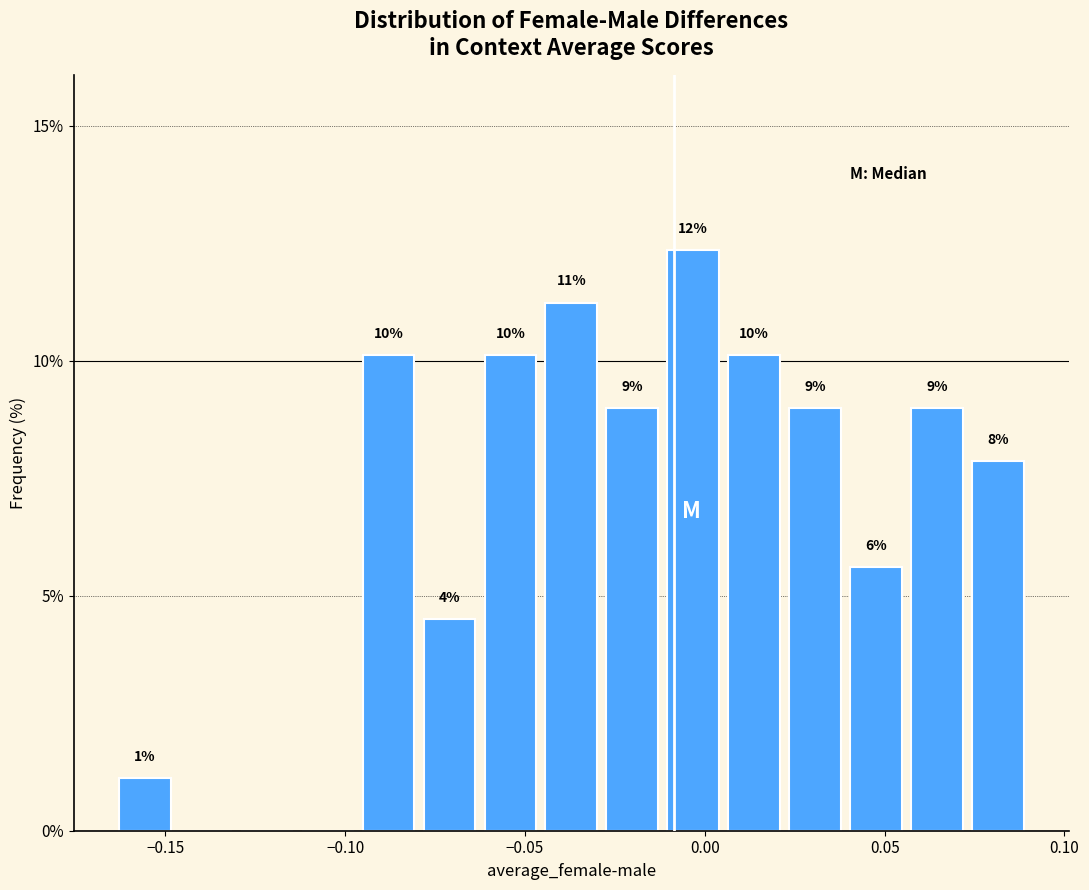

Around what value on the x-axis is the tallest bar? Give the approximate position of its centre, as read against the axis.

-0.005